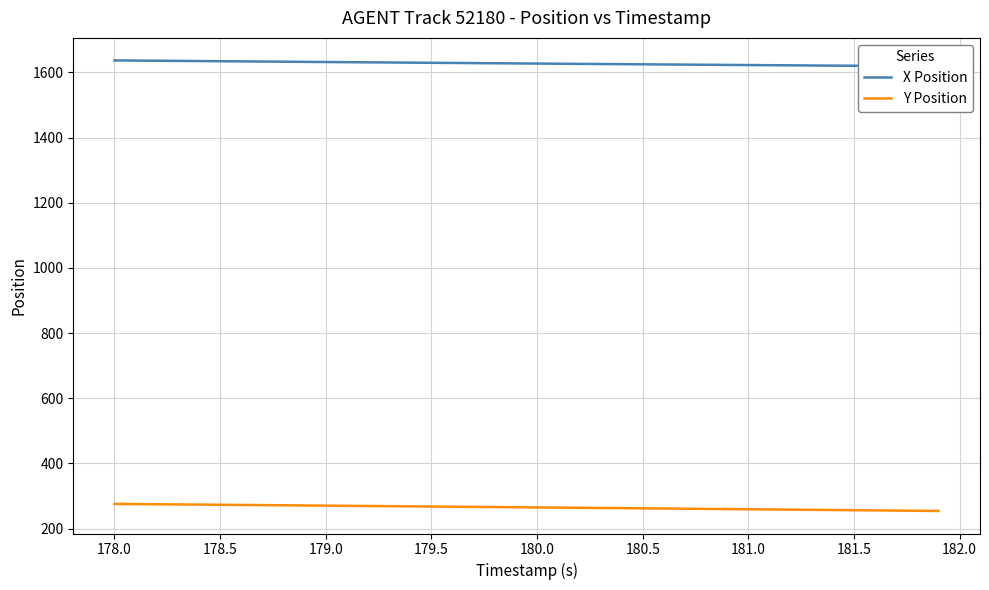

What is the lowest value of the Y Position series?

254.1